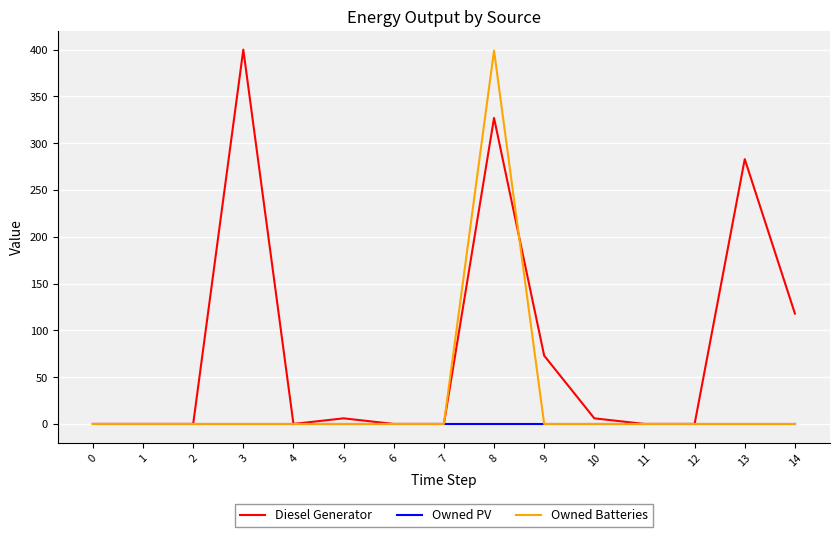

List the series in order of their overall mean, highest first.

Diesel Generator, Owned Batteries, Owned PV